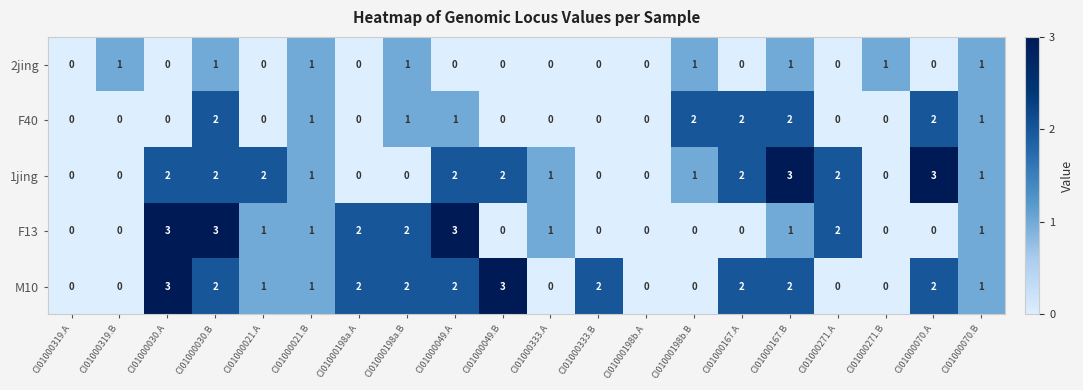

What is the sum of all F13 values?

20